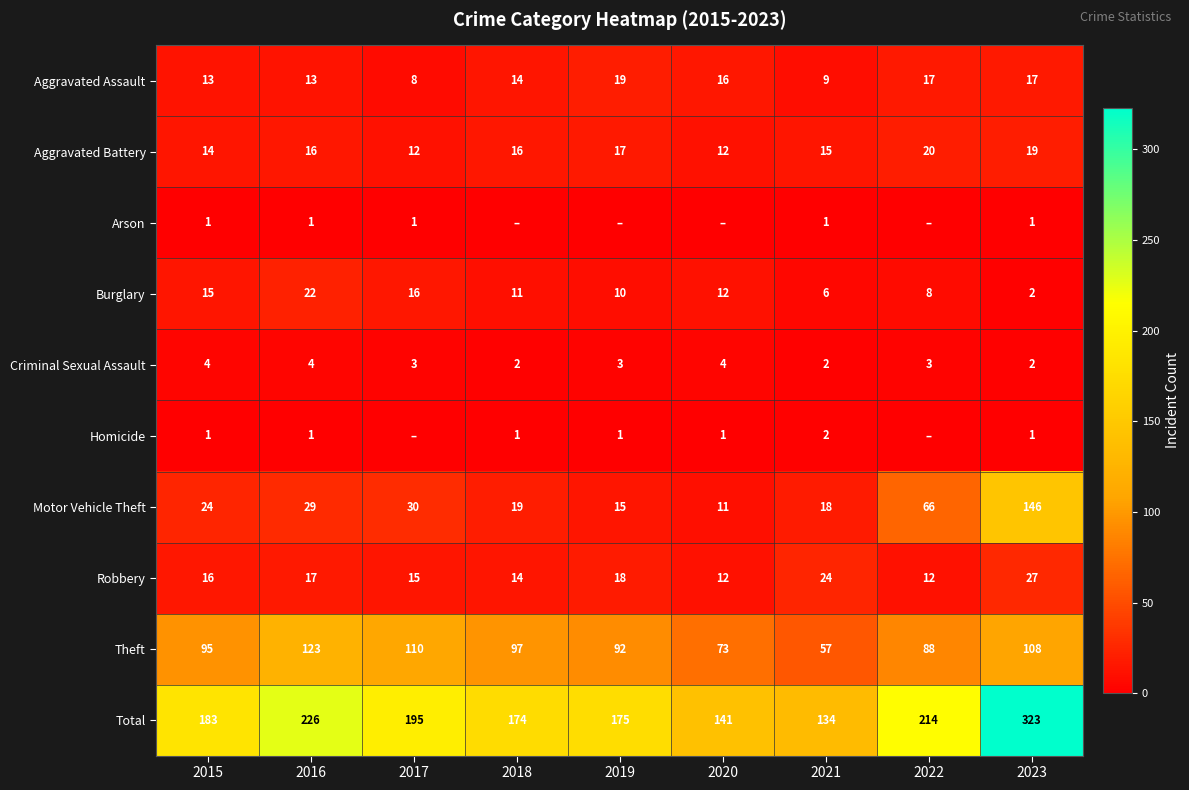

At which label does Theft reach its minimum?

2021